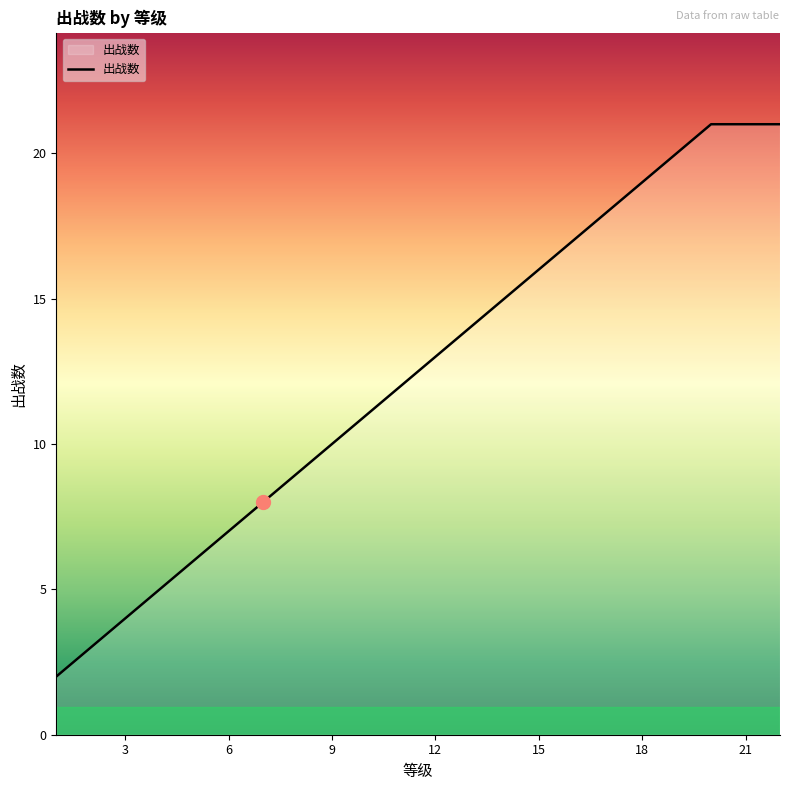

What is the difference between the maximum and minimum values?

19